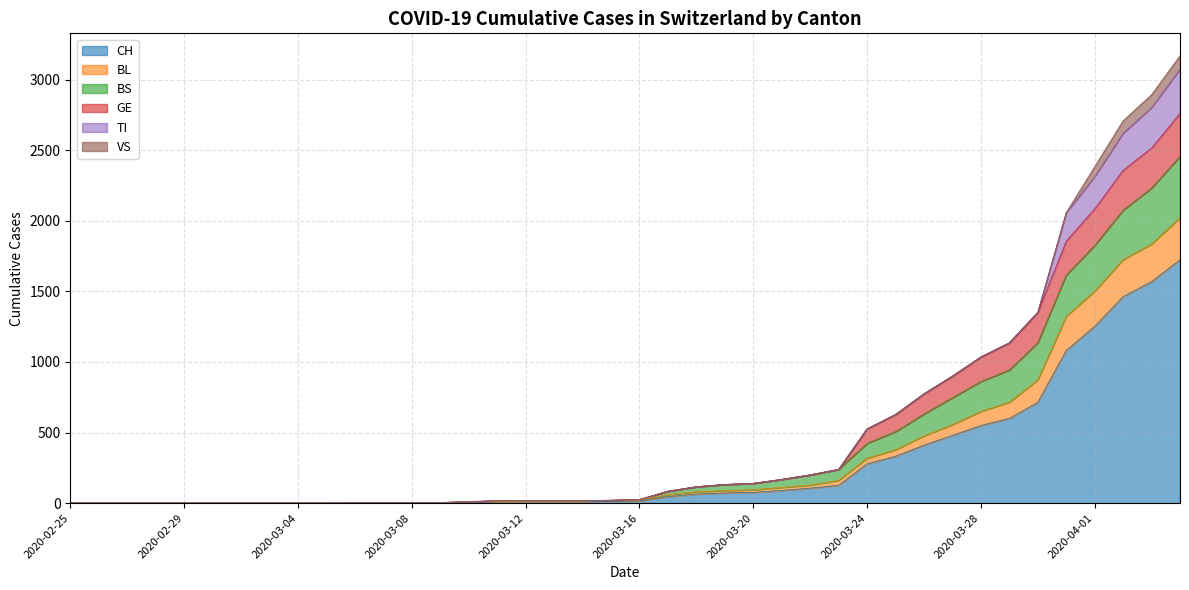

Where is CH nearest to the value 862?

2020-03-30